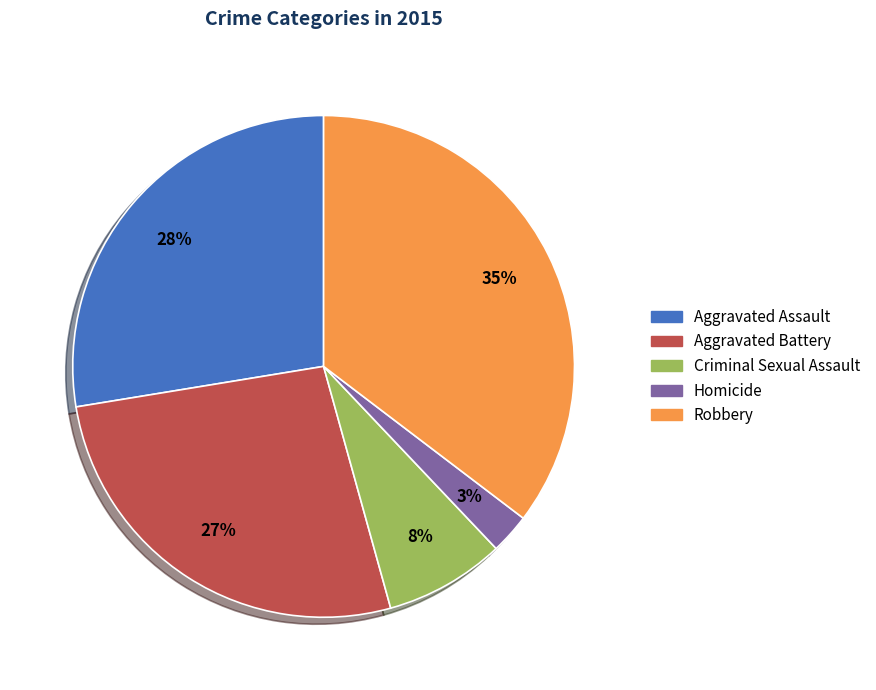

Is the sum of Aggravated Assault and Aggravated Battery greater than half?

Yes